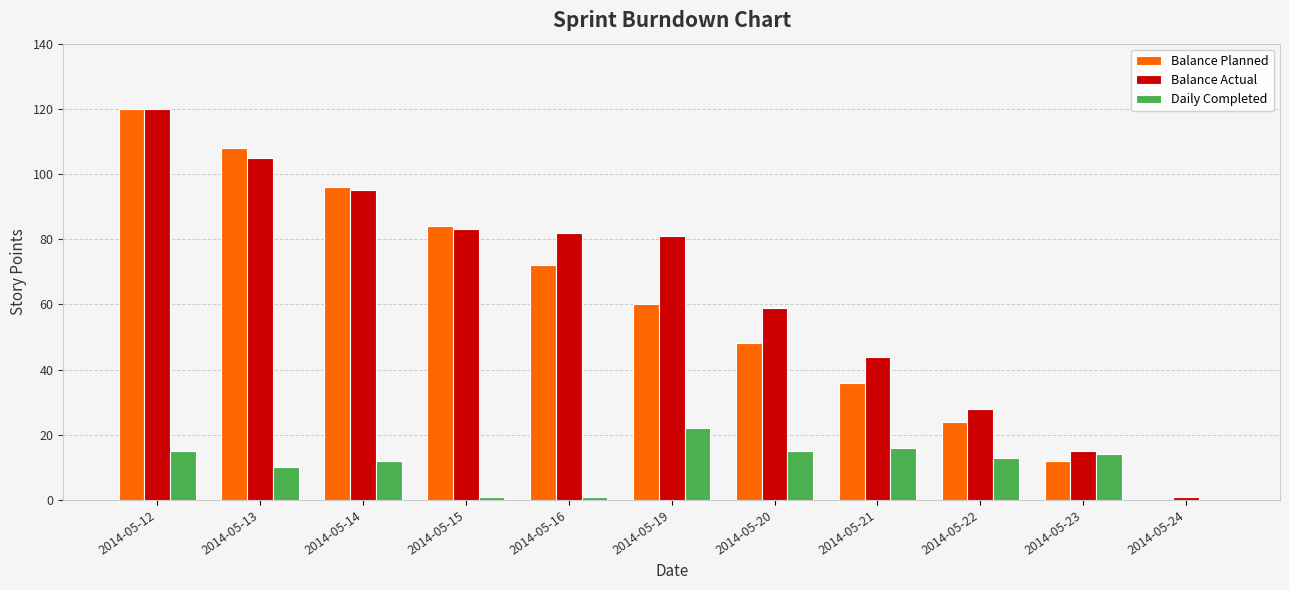

The value of Balance Planned at 2014-05-20 is 83. True or false?

False